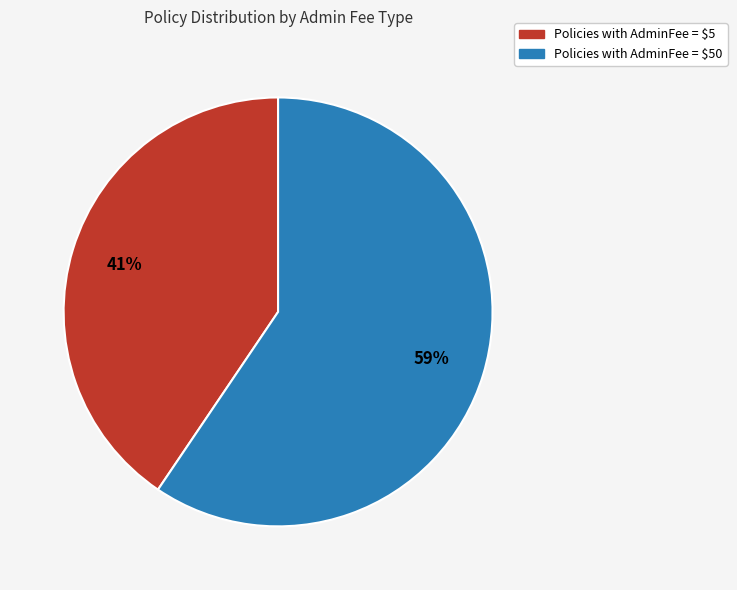

To the nearest percent, what is the average slice percentage?

50%